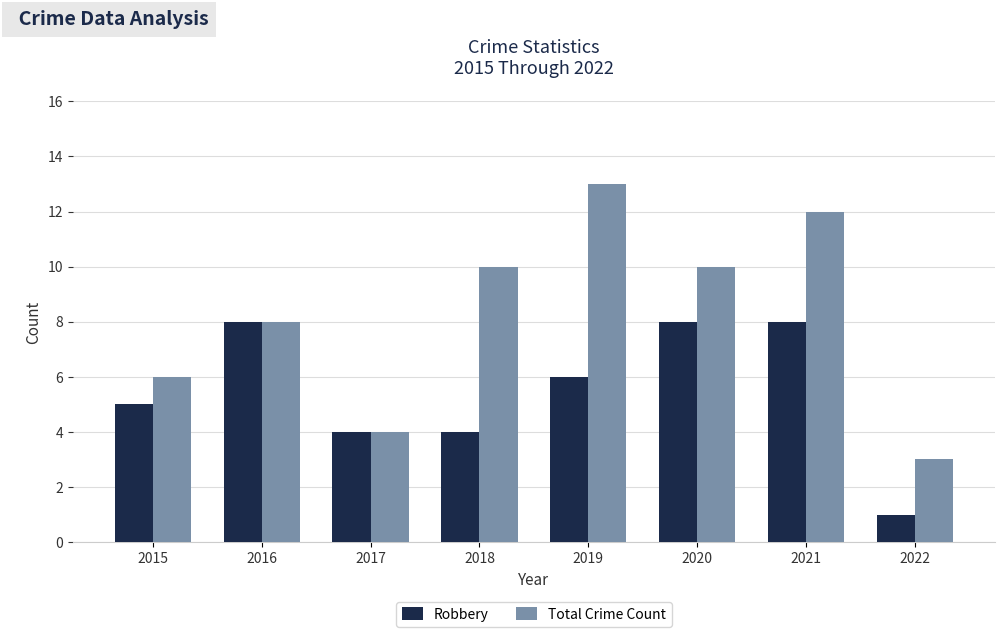

Which series has the largest range (max minus min)?

Total Crime Count